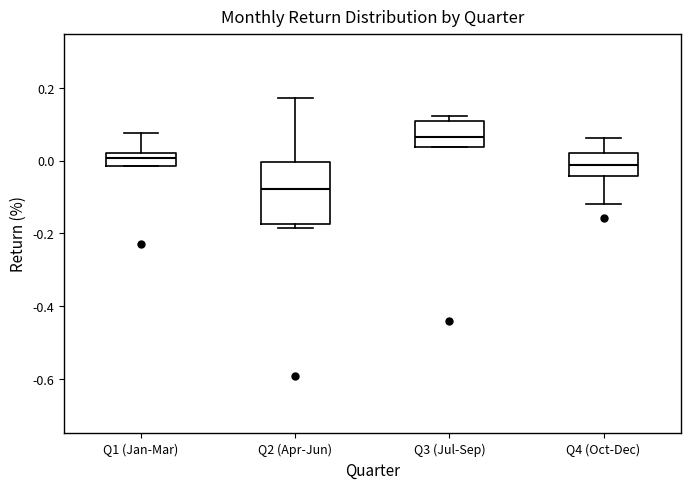

Which box is the tallest, from its lower edge to its upper edge?

Q2 (Apr-Jun)